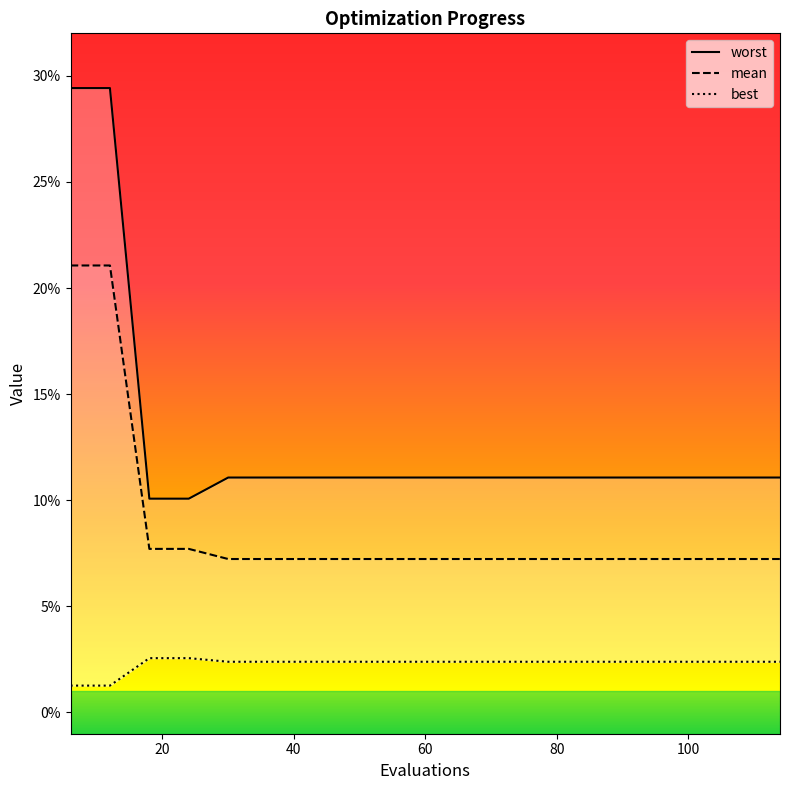

What are all the series names shown in the legend?

mean, best, worst